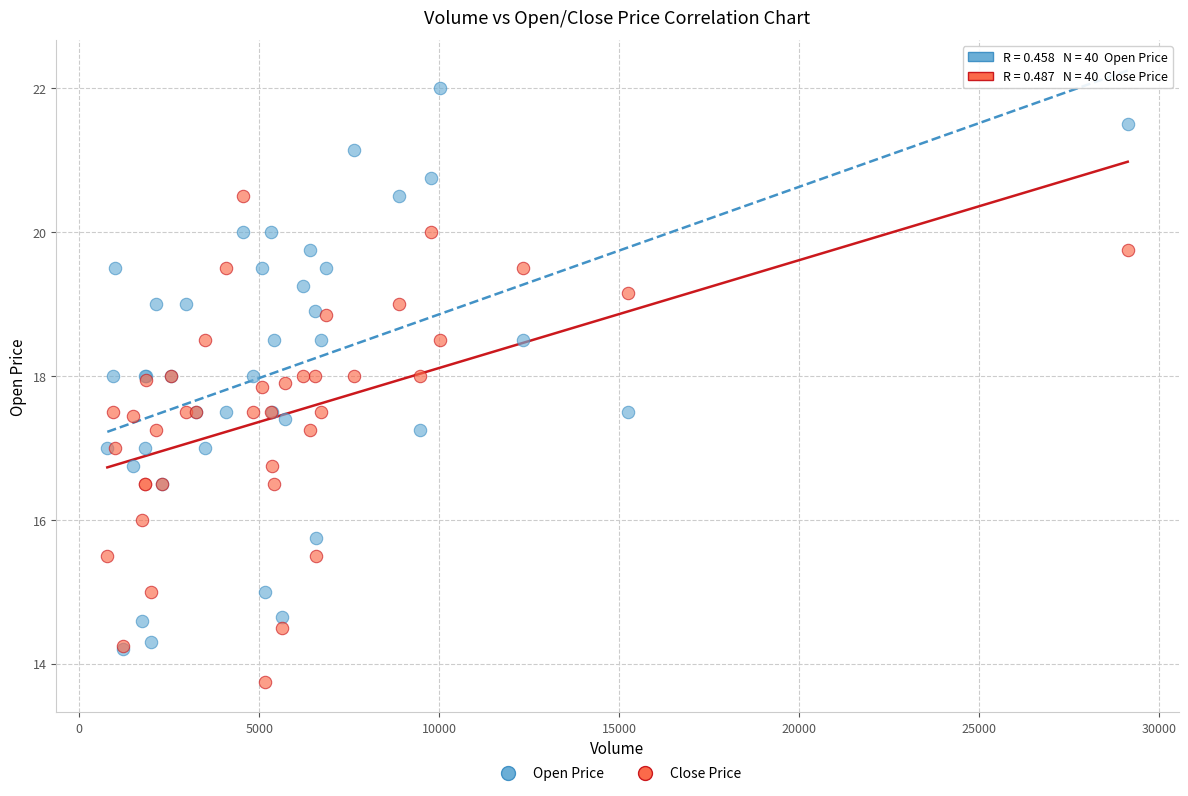

Which series has the largest Y range (max minus min)?

Open Price